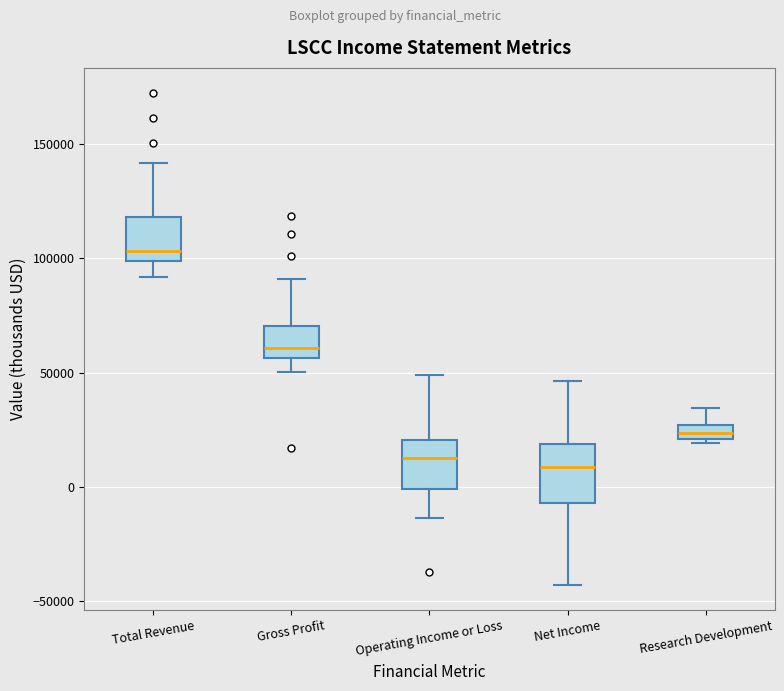

Where is the upper edge of the box for Total Revenue on the y-axis? The values are not printed on the chart, so give them approximately, as read against the axis.

120000